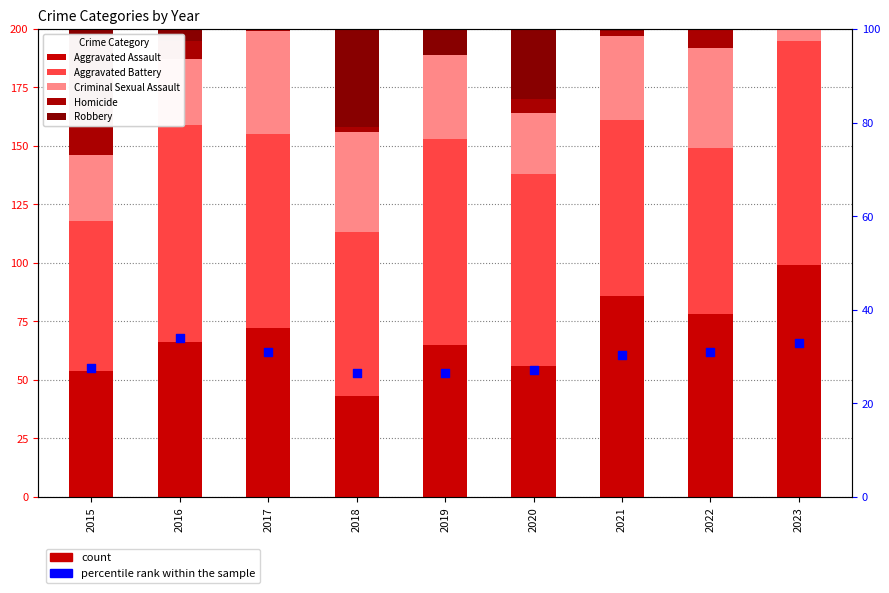

Which series has the largest Y range (max minus min)?

Robbery